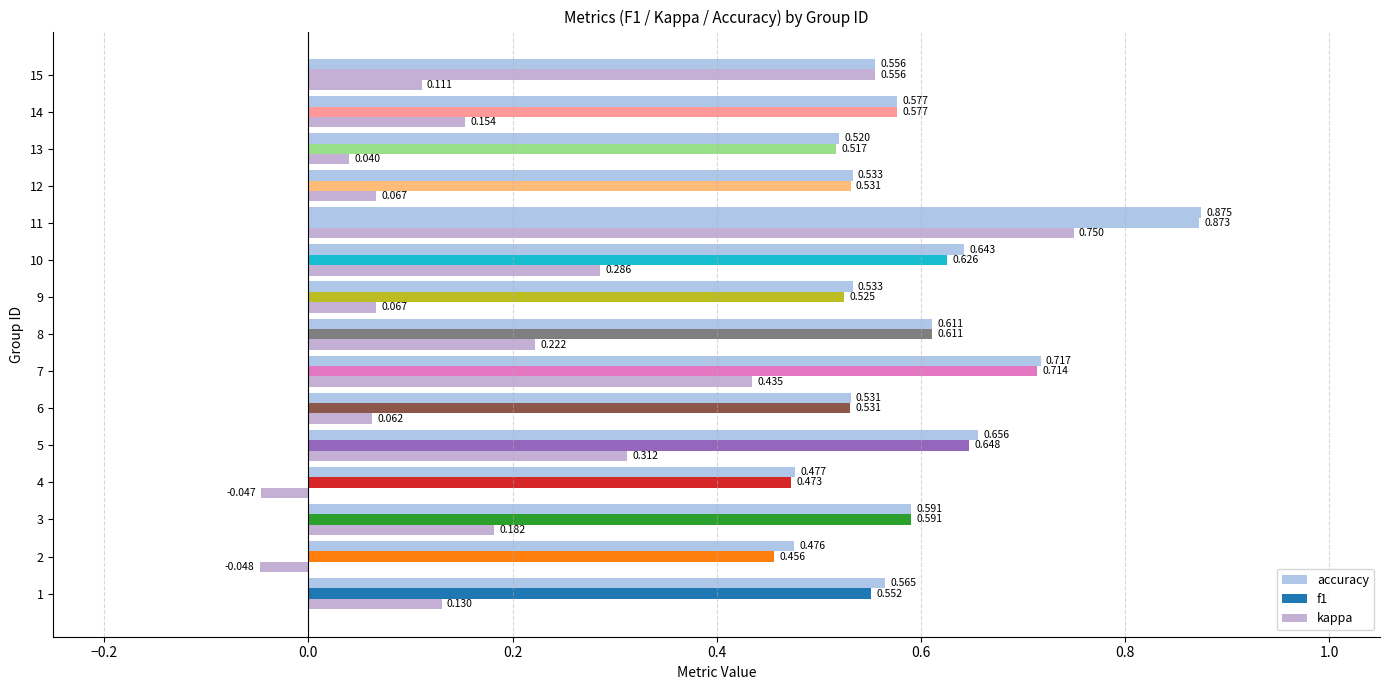

How many positive values does the kappa series have?

13